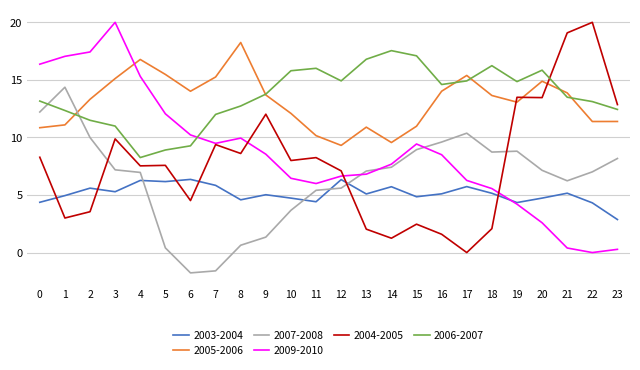

What is the minimum value shown in the chart?

-1.8